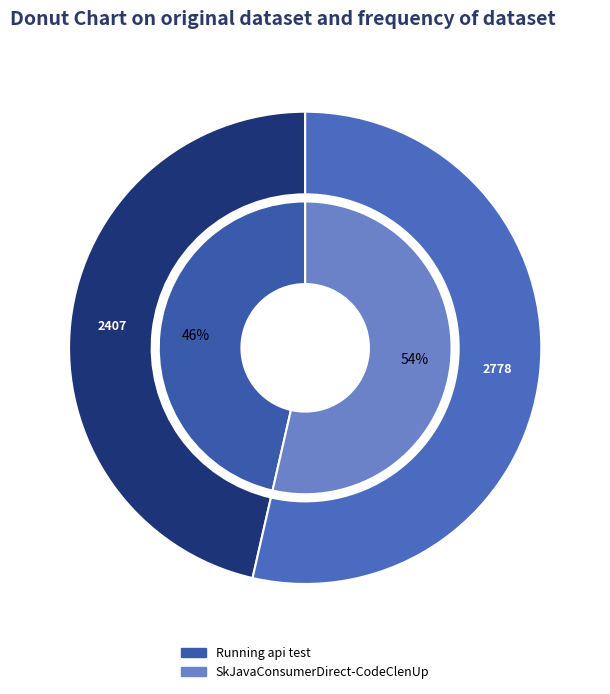

The Running api test slice represents 35% of the pie. True or false?

False